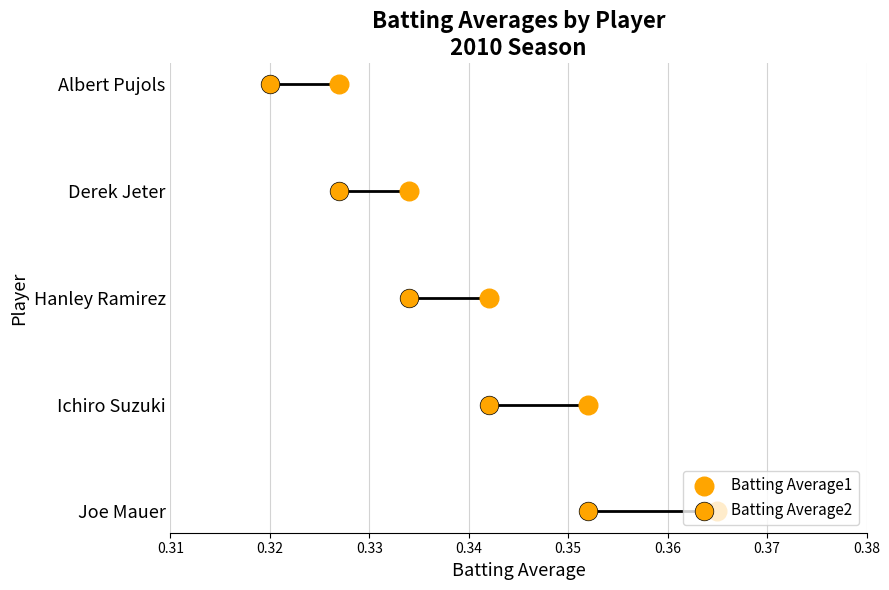

Which series has the largest total across all categories?

Batting Average1